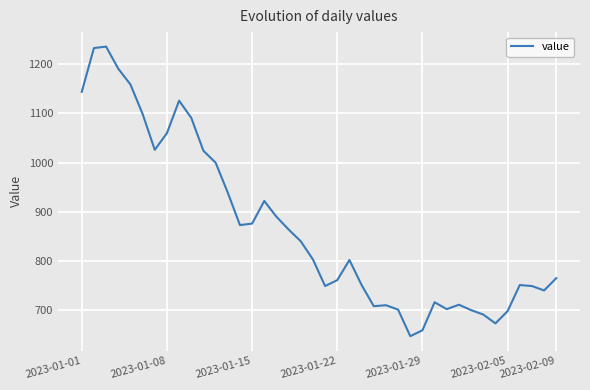

What is the greatest value displayed?

1236